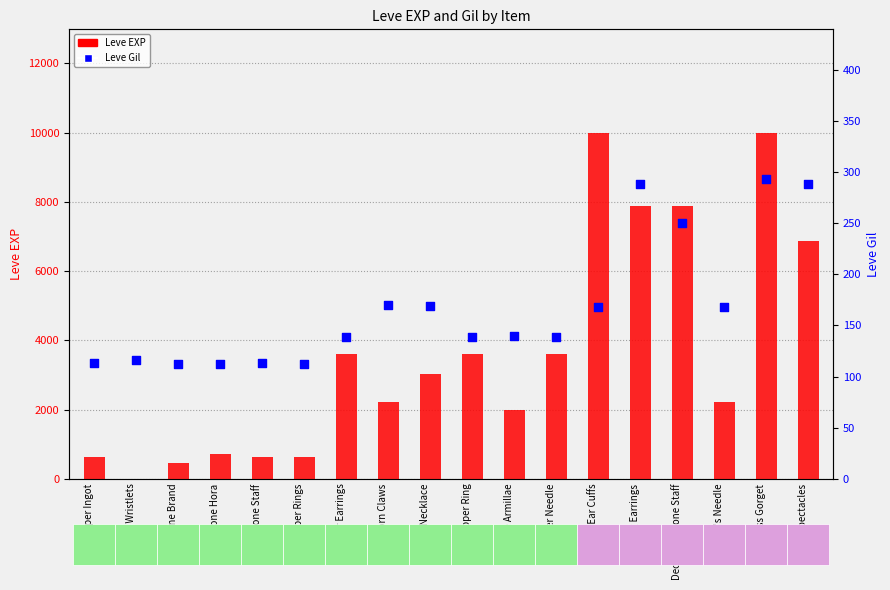

What is the total value across all series at Copper Wristlets?

117